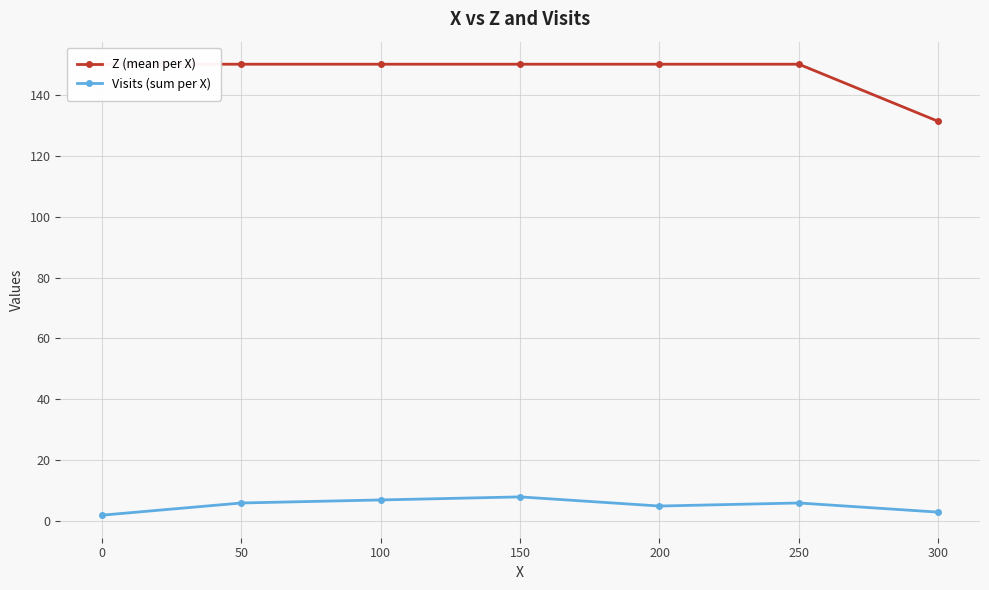

True or false: Visits (sum per X) and Z (mean per X) intersect in this chart.

False